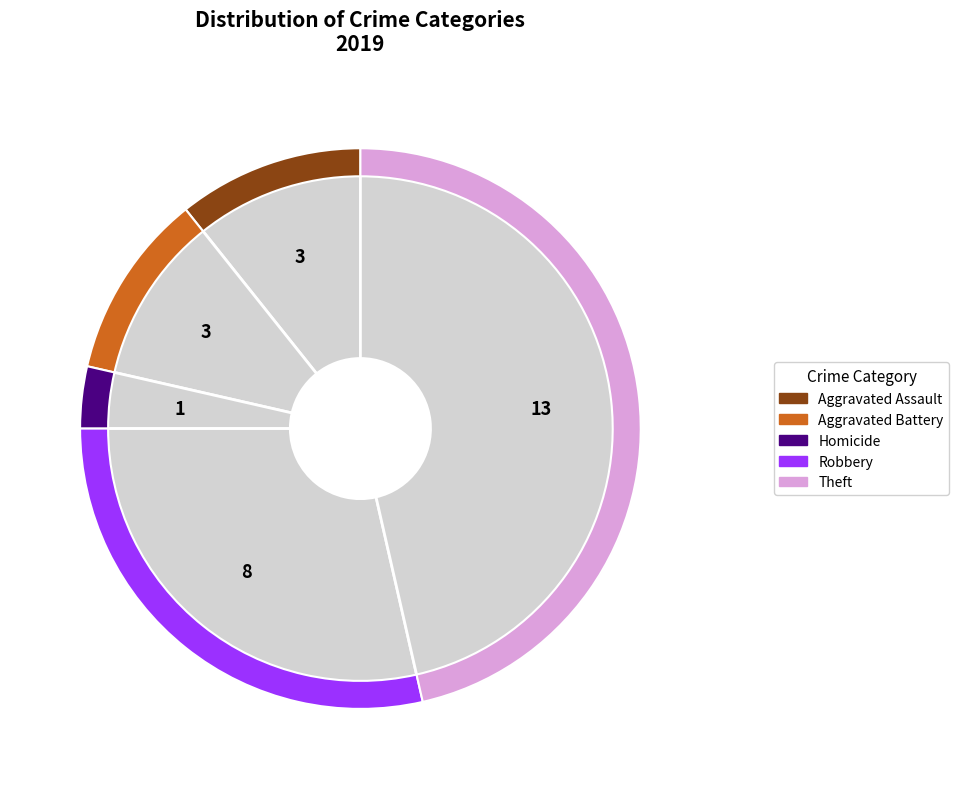

How many slices are in this pie chart?

7